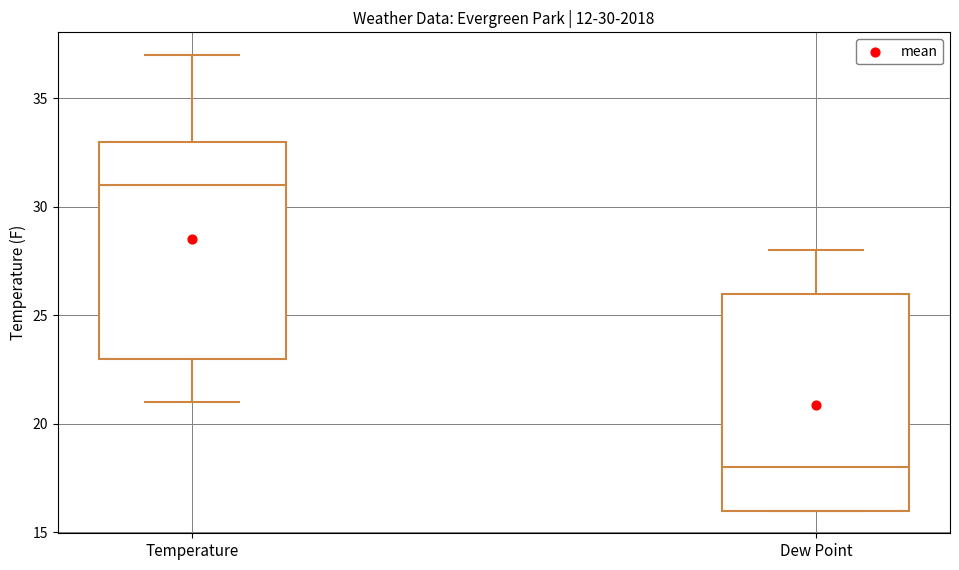

Which box's median line is the lowest?

Dew Point